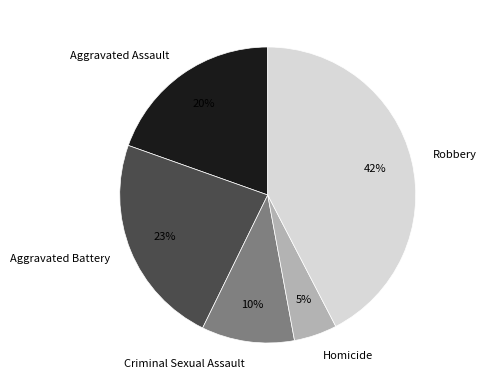

To the nearest percent, what is the average slice percentage?

20%